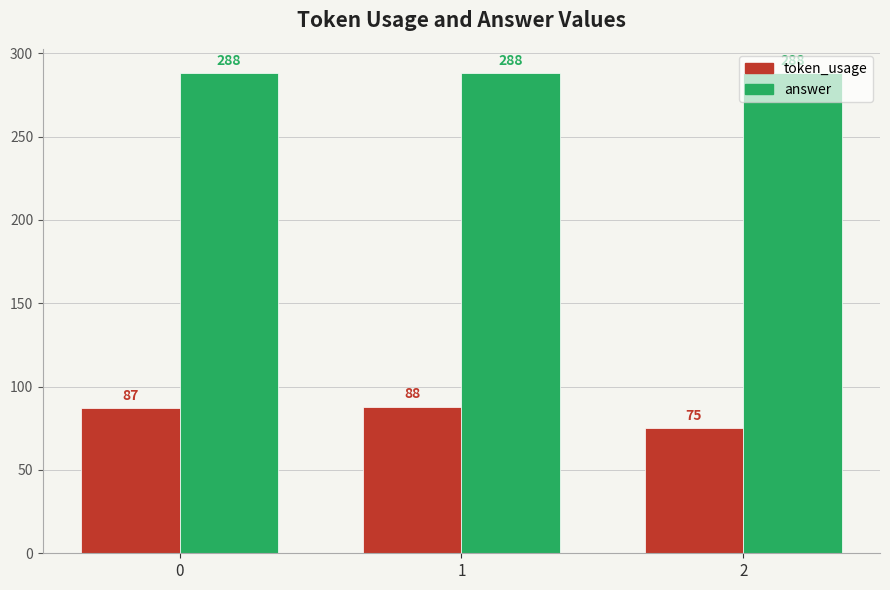

What is the average value of the token_usage series?

83